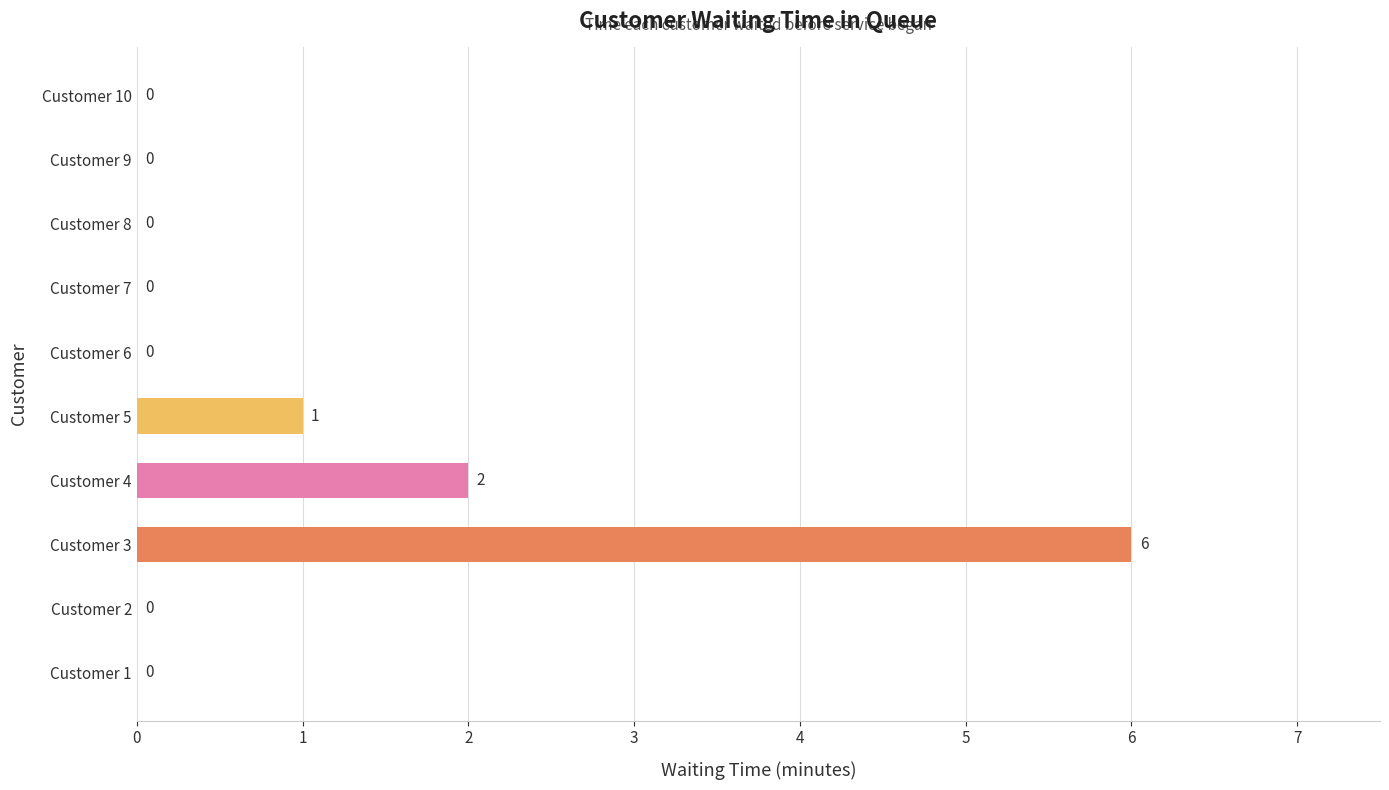

How many values are between 0 and 1?

8